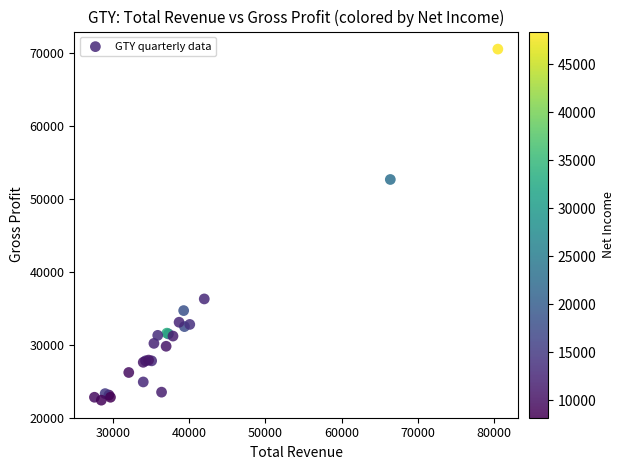

What Y value in the scatter plot is closest to 46500?

52700